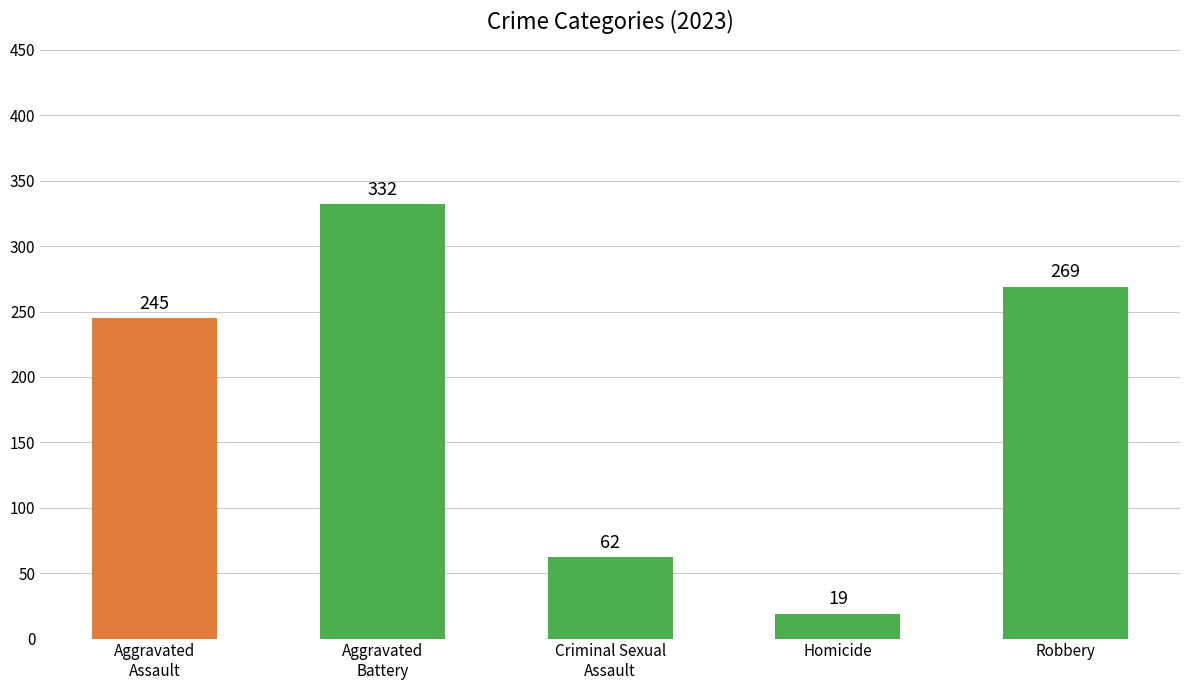

The value at Homicide is 19. True or false?

True